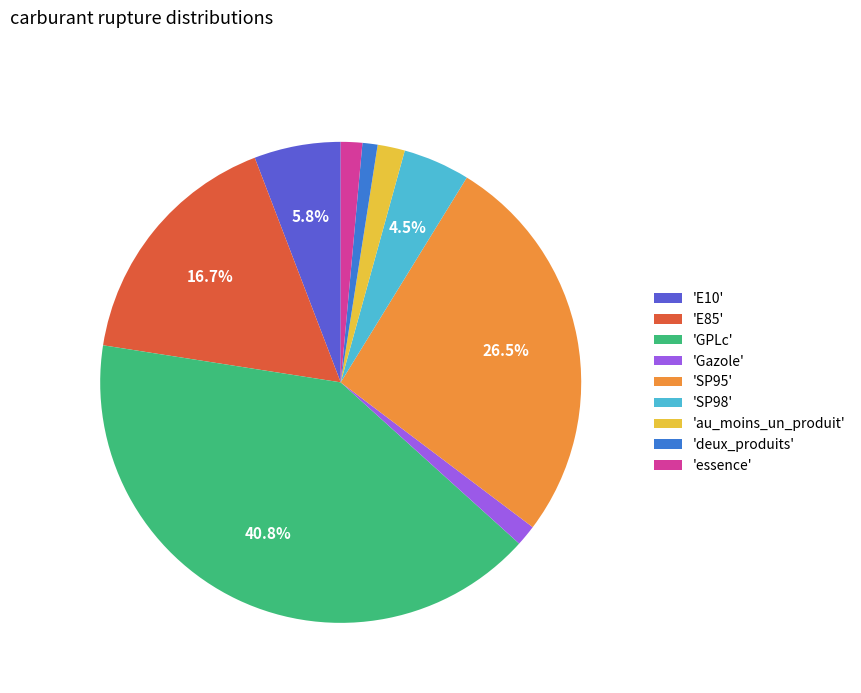

To the nearest percent, what is the average slice percentage?

11%